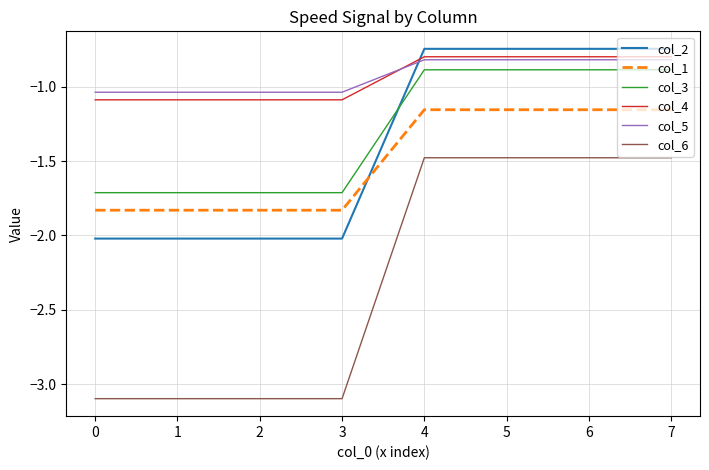

At how many categories does at least one series exceed -2?

8